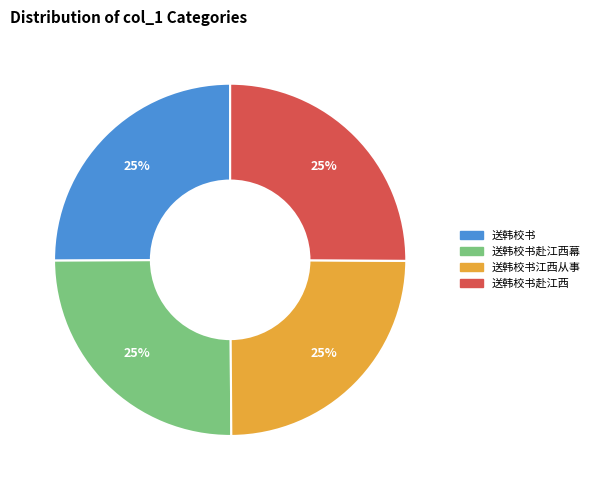

Does any single category account for the majority?

No